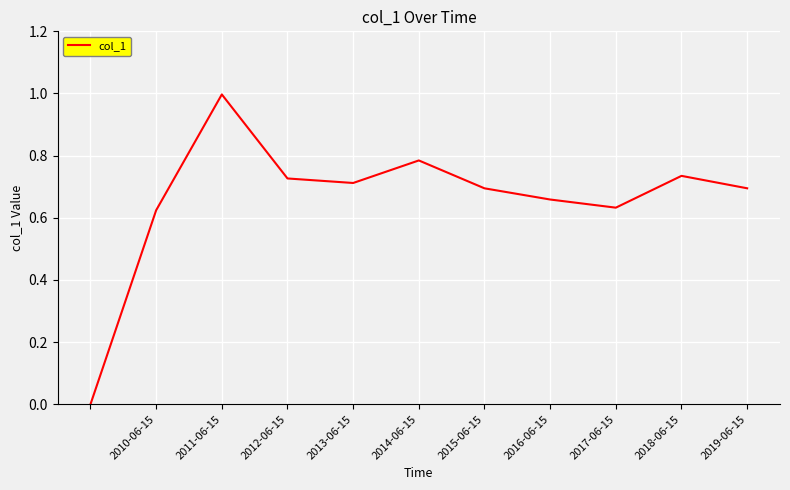

What is the greatest value displayed?

1.0